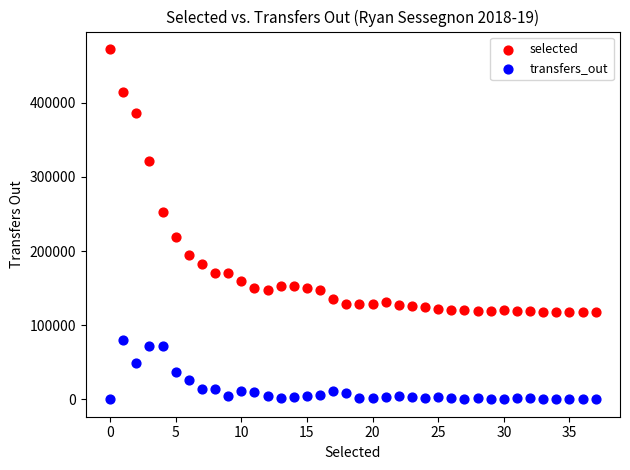

In the selected series, what Y value is closest to 294971?

321174